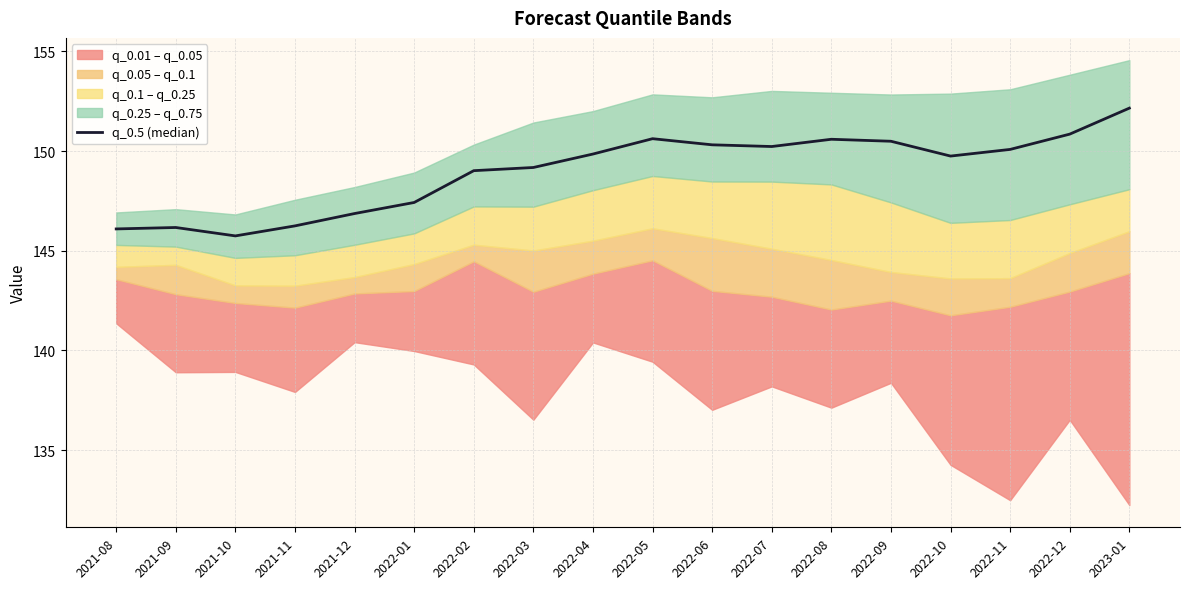

How many interior local valleys (lower than both neighbors) does the data have?

3